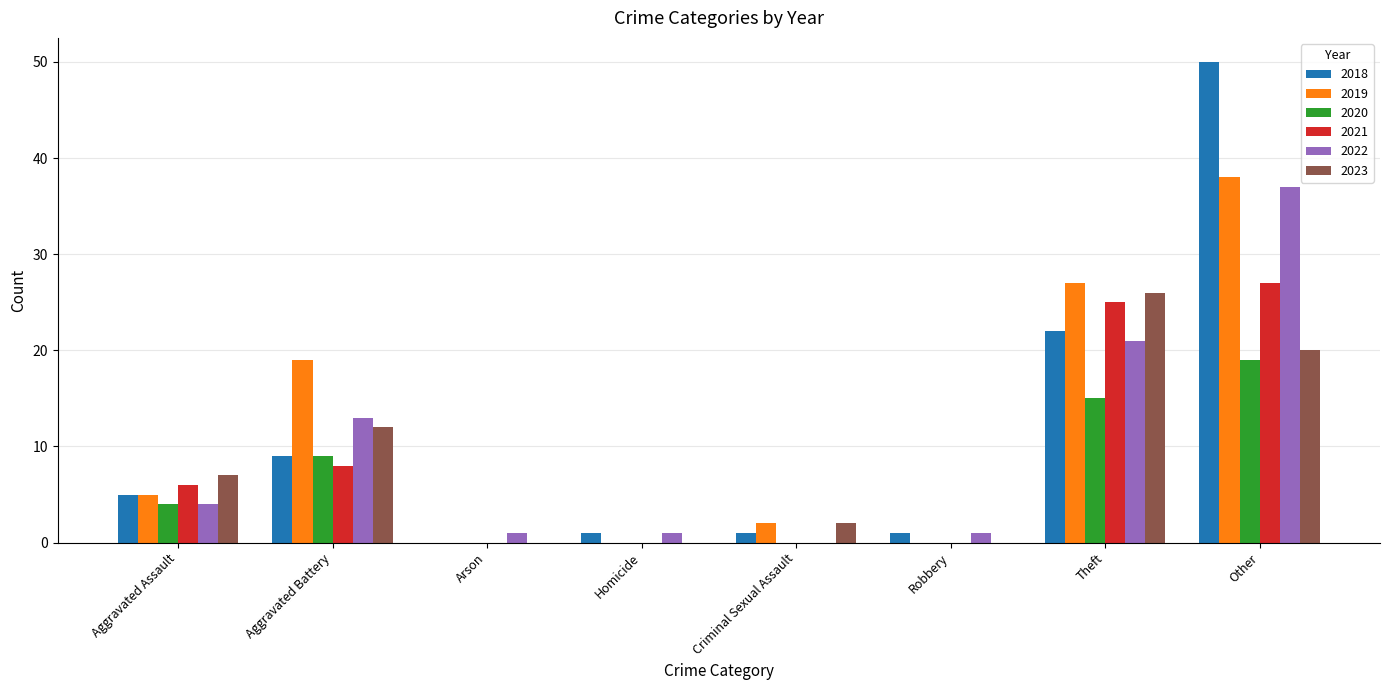

At which label does 2018 reach its peak?

Other